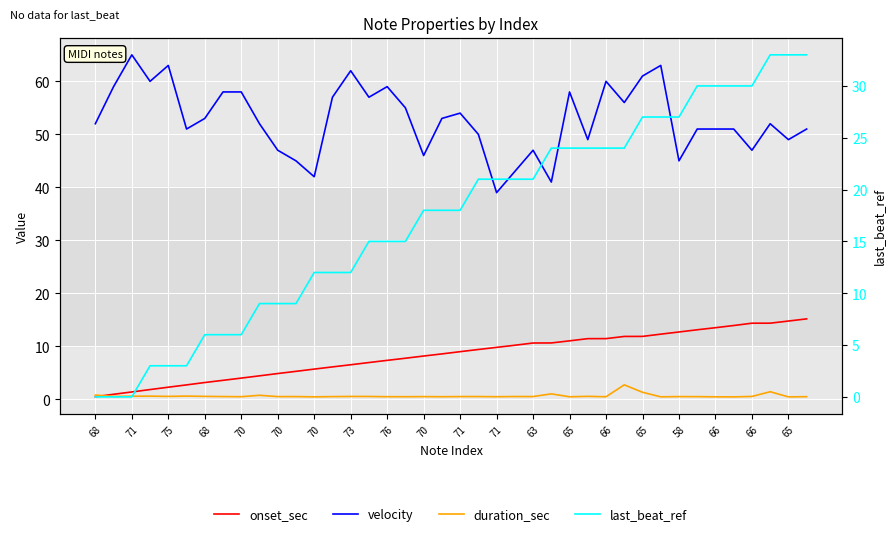

What is the difference between the maximum and minimum values in the last_beat_ref series?

33.0